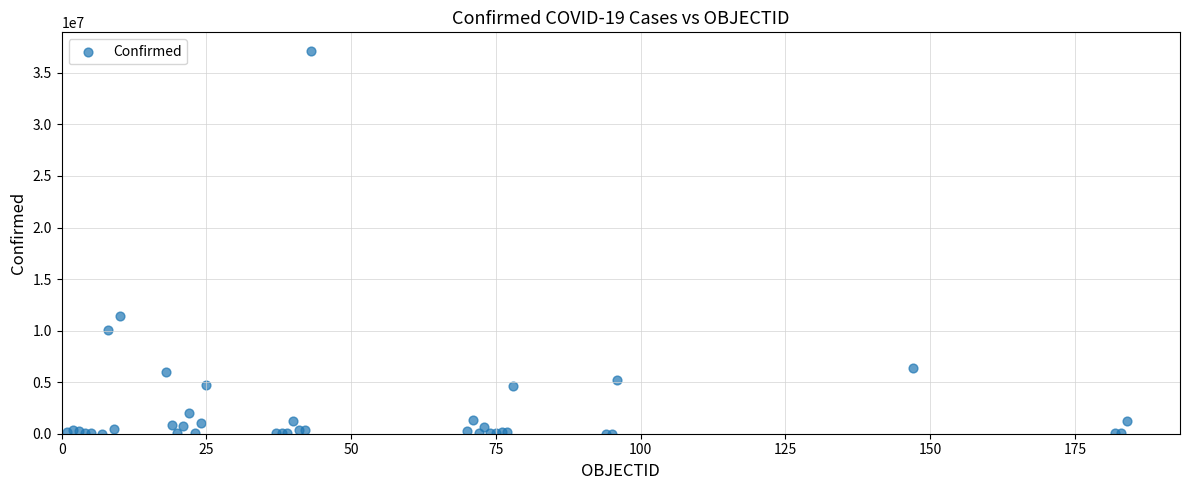

What Y value in the scatter plot is closest to 18541865?

11385534